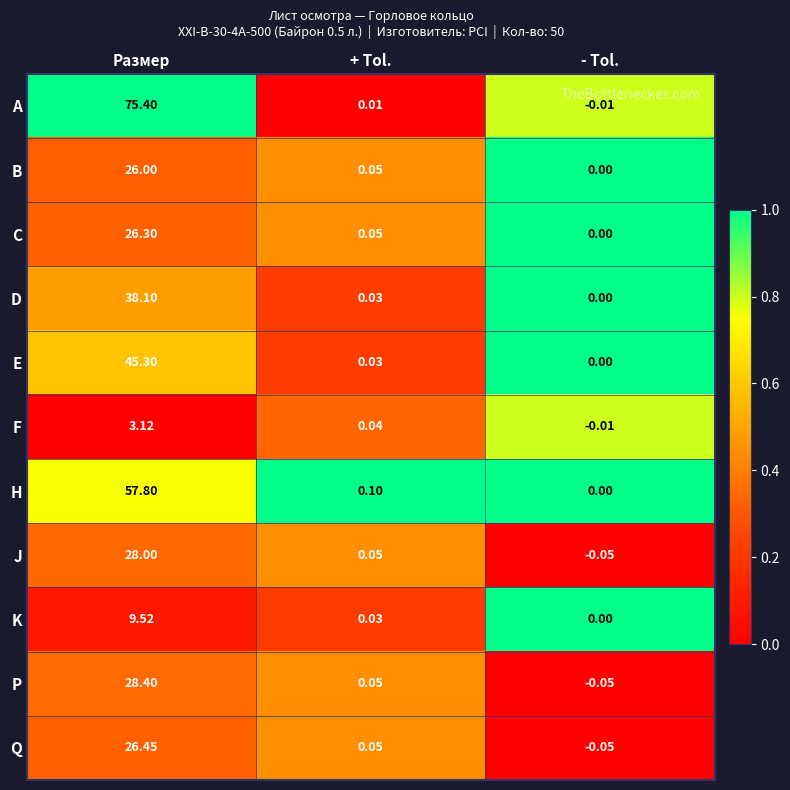

At which category does the chart reach its minimum across all series?

- Tol.